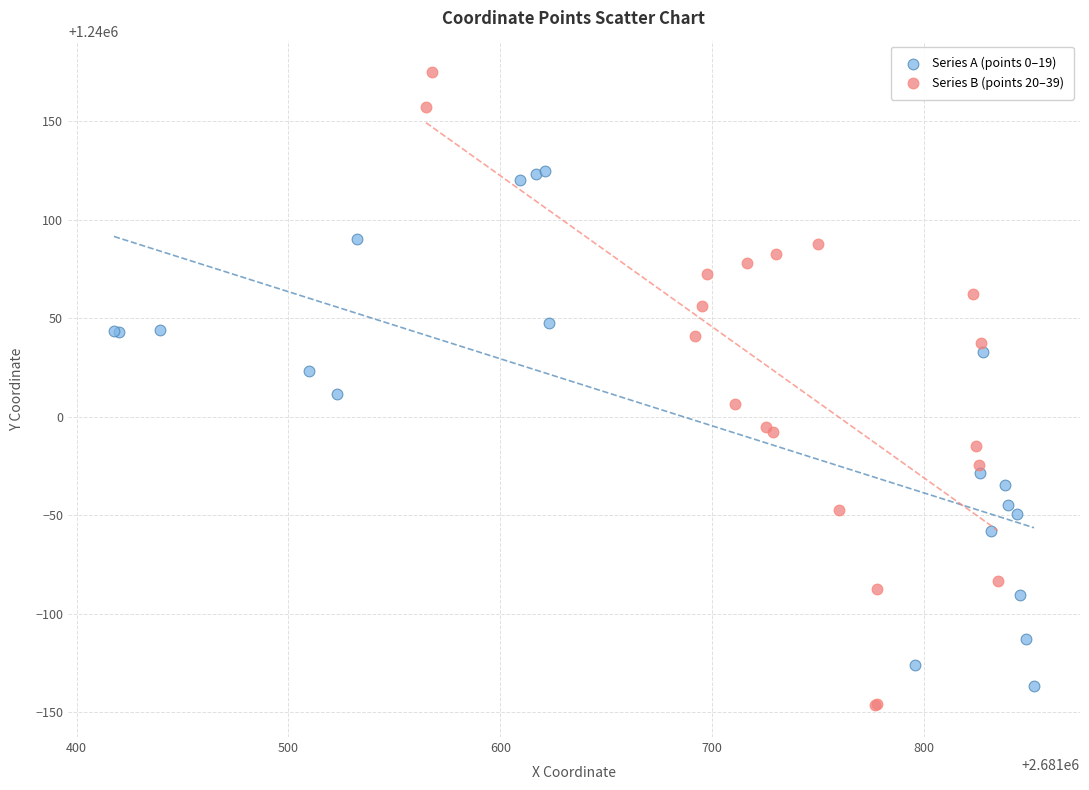

Which series has the widest spread of Y values?

Series B (points 20–39)